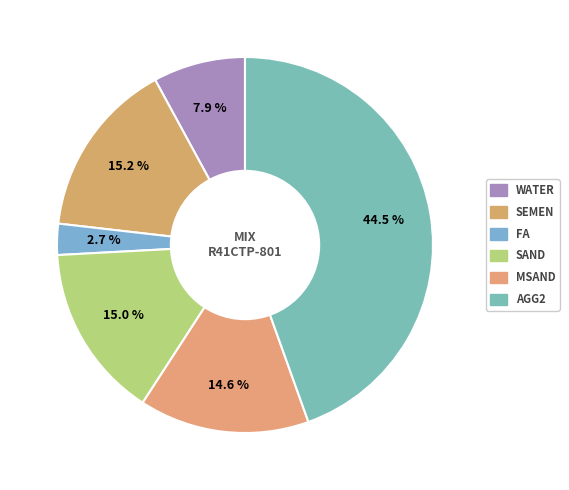

What percentage is NOT represented by AGG2?

55.5%